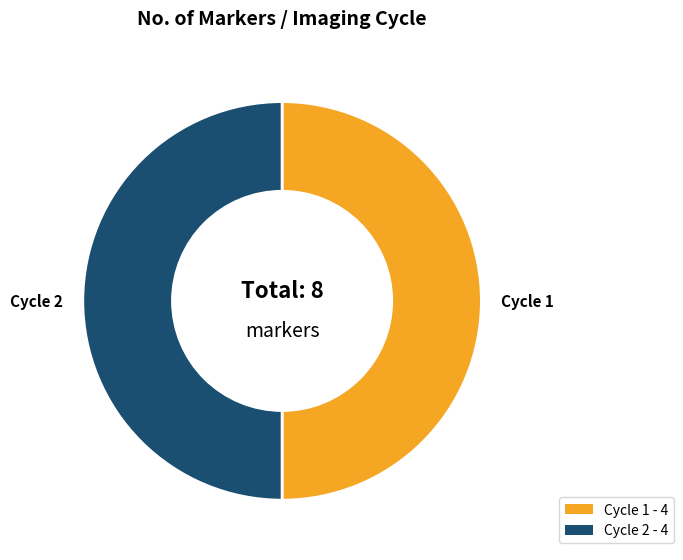

How many segments does this pie chart have?

2